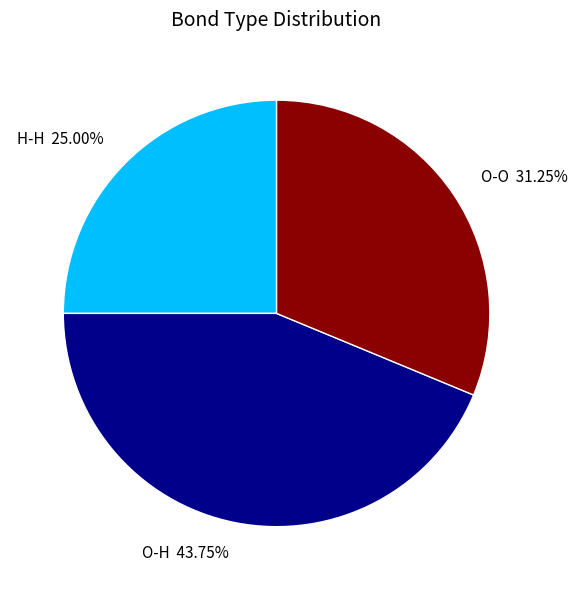

Approximately how many times larger is the value at H-H compared to O-H?

0.6